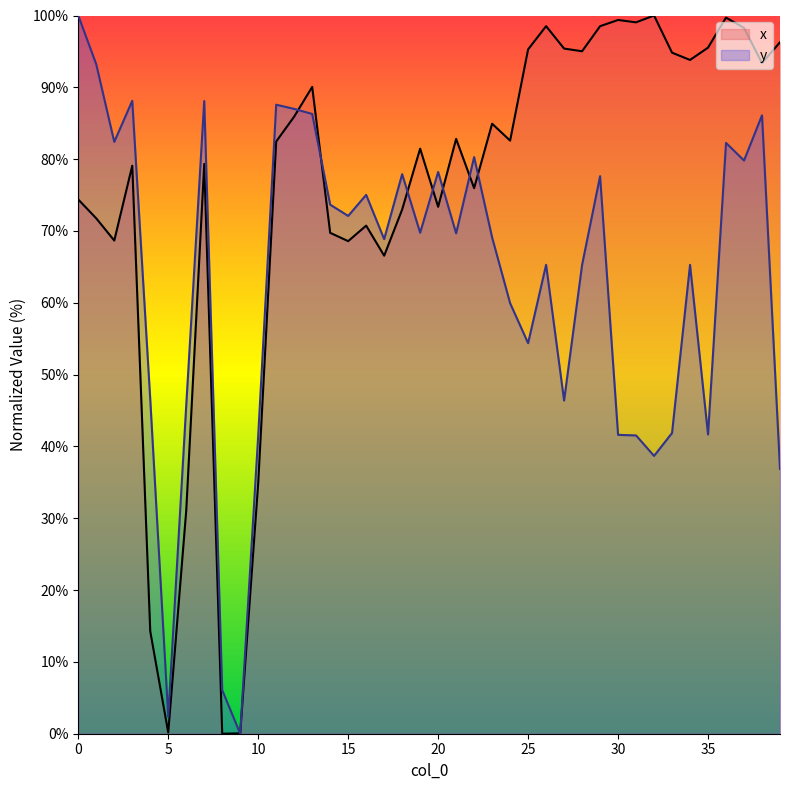

What is the average value of the x series?

74.9